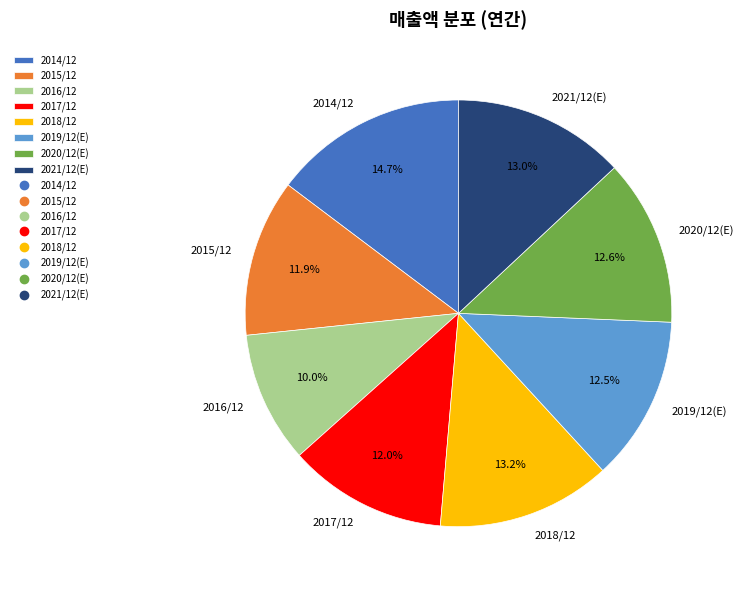

What percentage is NOT represented by 2019/12(E)?

87.5%